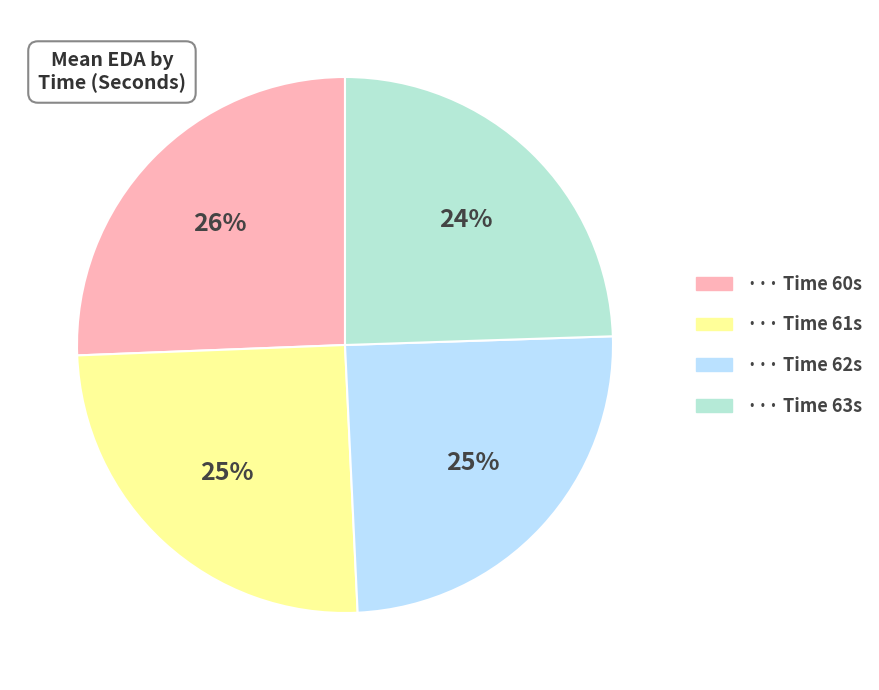

Does any single category account for the majority?

No